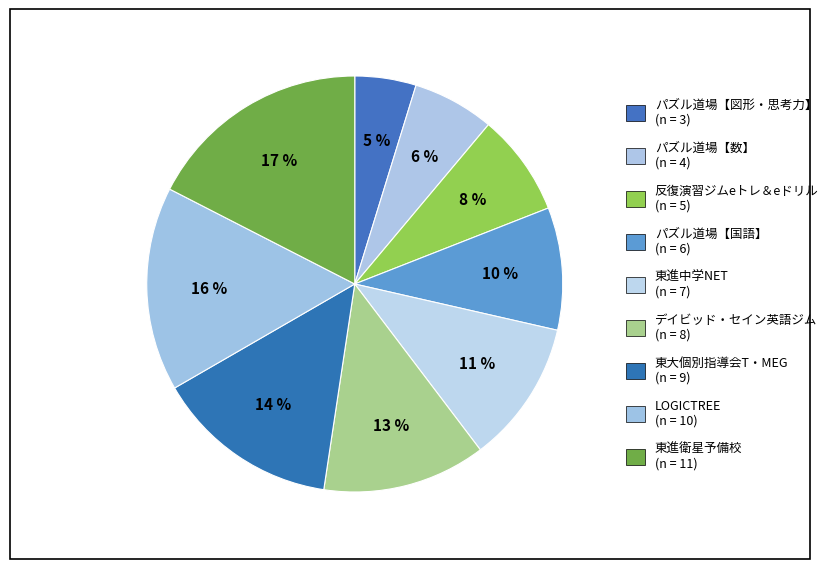

Which has a higher value, 東大個別指導会T・MEG or 東進中学NET?

東大個別指導会T・MEG